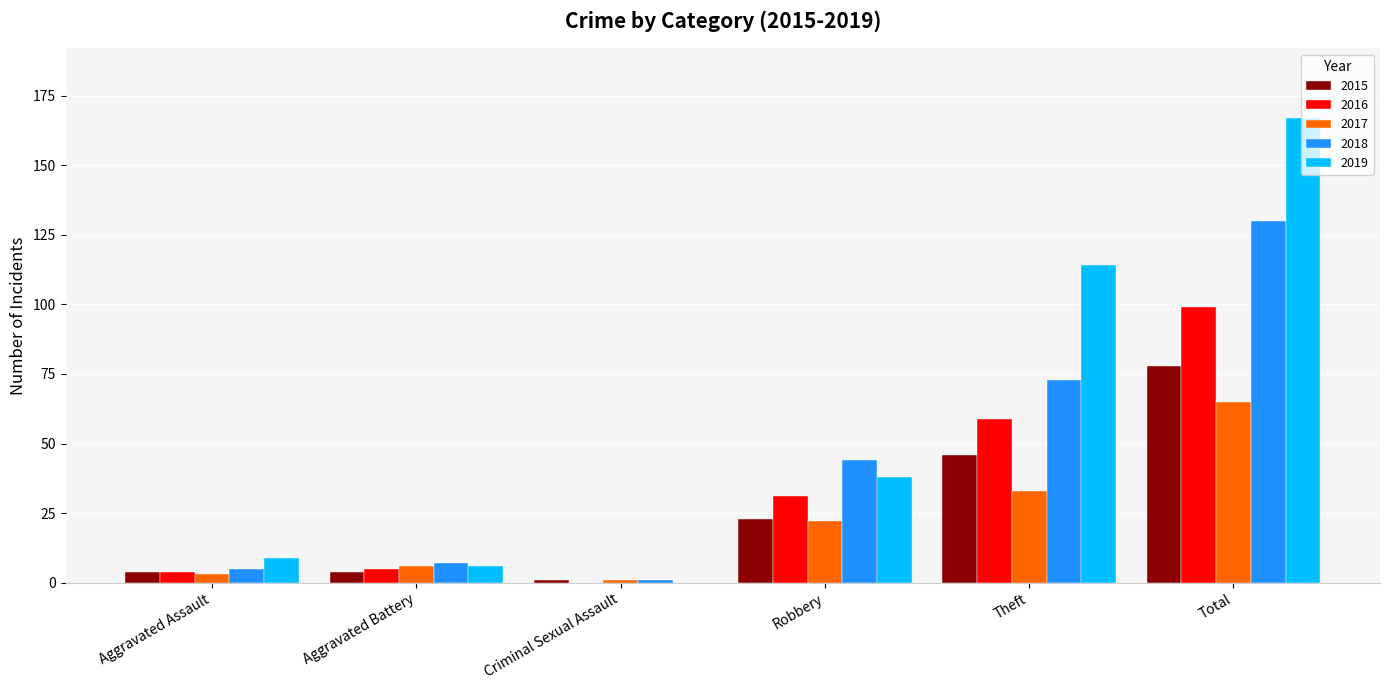

Reading left to right, list all the values displayed in this chart.

2015: 4	4	1	23	46	78
2016: 4	5	0	31	59	99
2017: 3	6	1	22	33	65
2018: 5	7	1	44	73	130
2019: 9	6	0	38	114	167